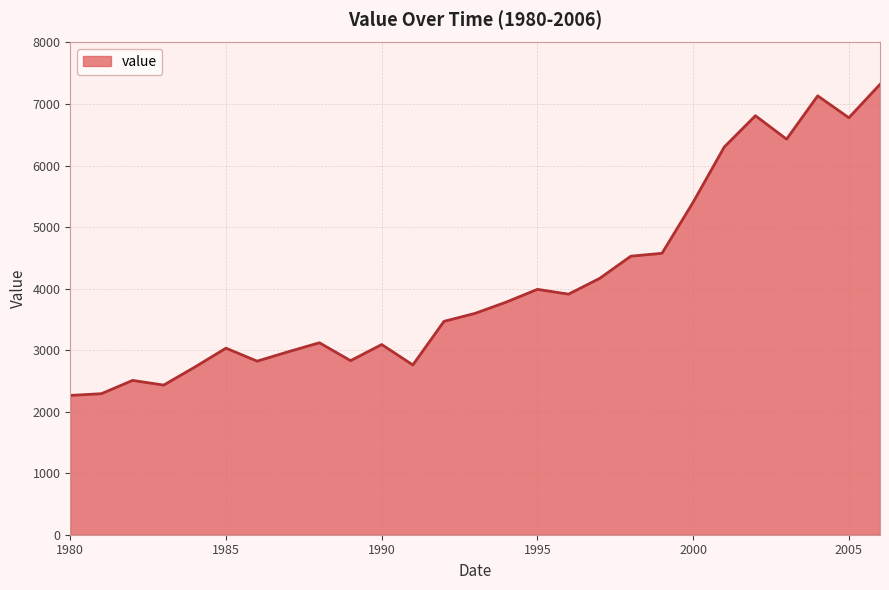

What is the minimum value shown in the chart?

2264